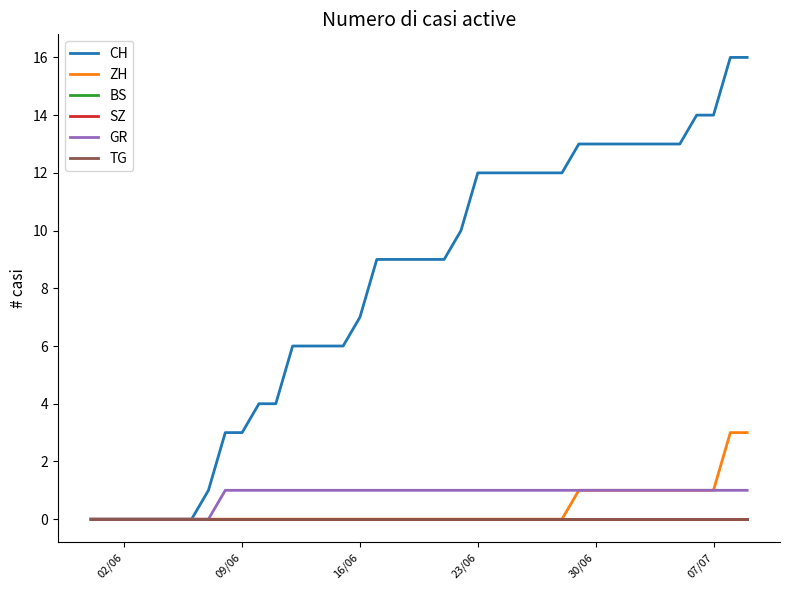

What is the average value of the GR series?

1